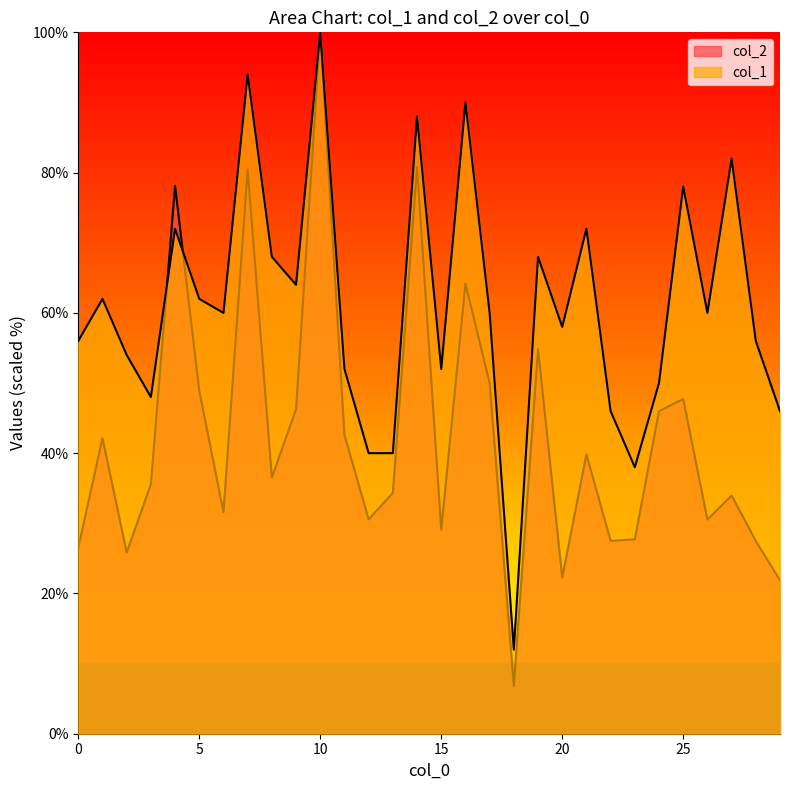

What is the highest value of the col_2 series?

100.0